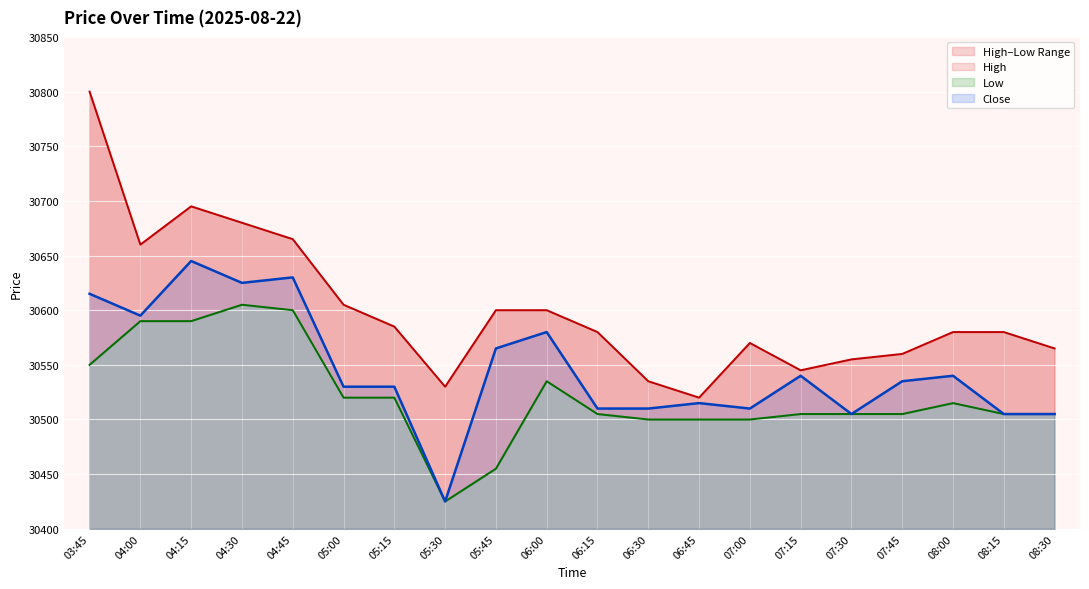

Rank the categories by Low value from lowest to highest.

05:30, 05:45, 06:30, 06:45, 07:00, 06:15, 07:15, 07:30, 07:45, 08:15, 08:30, 08:00, 05:00, 05:15, 06:00, 03:45, 04:00, 04:15, 04:45, 04:30